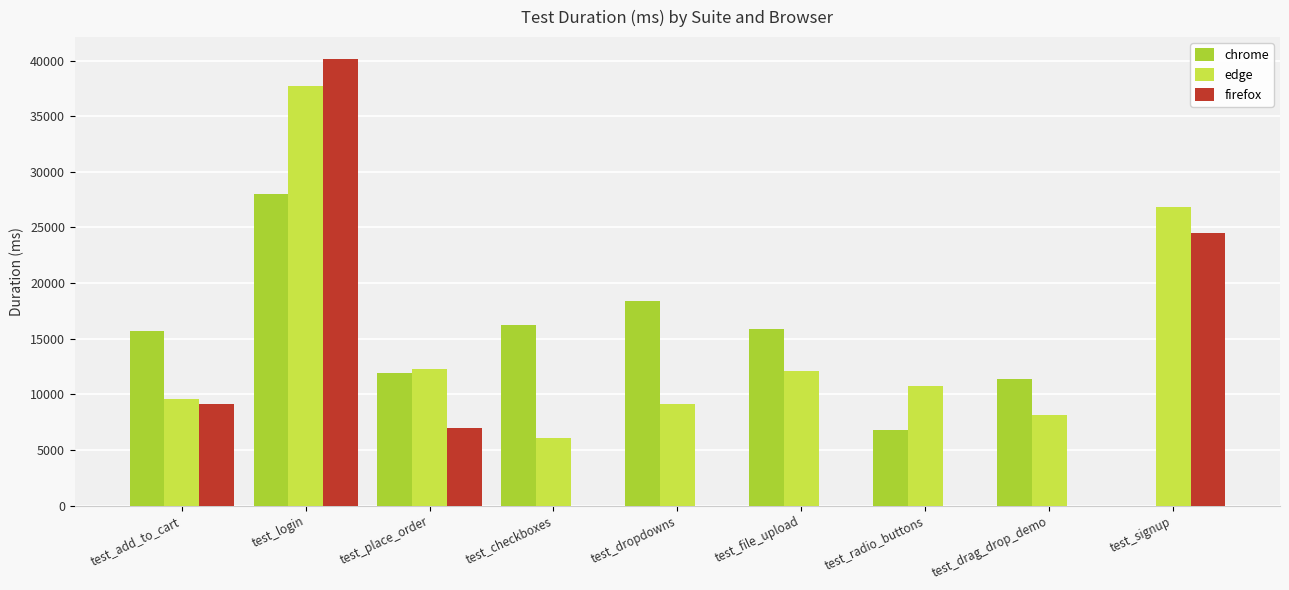

Which series has the largest total across all categories?

edge